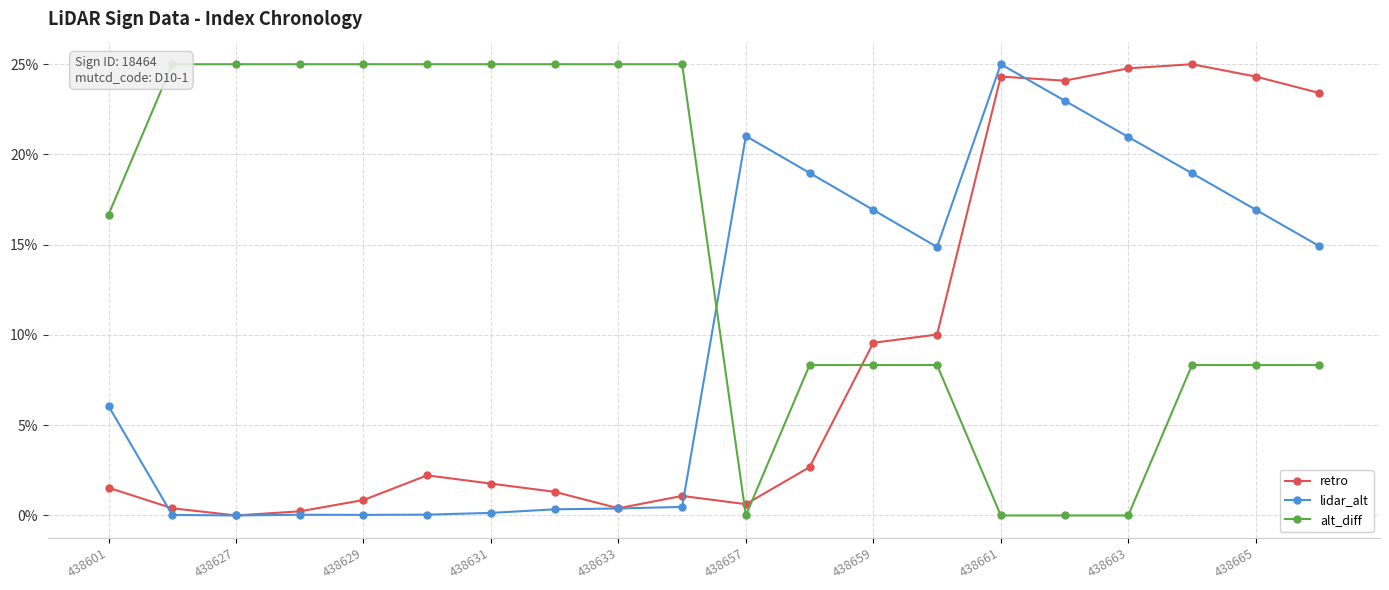

How many positive values does the lidar_alt series have?

19